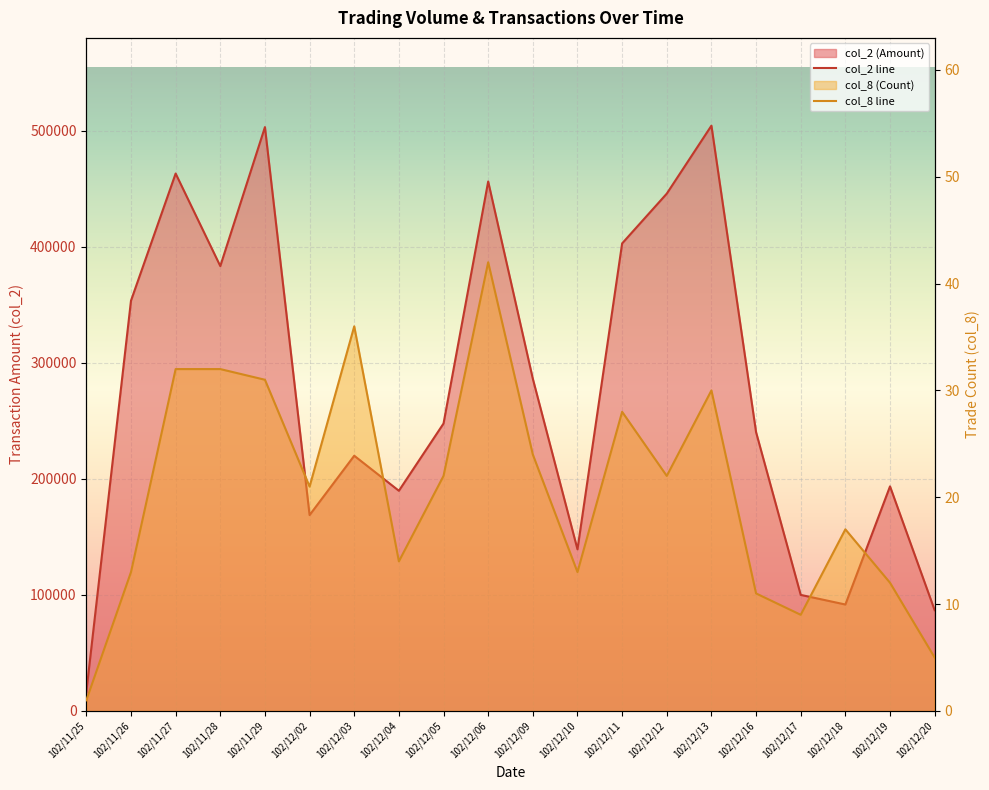

True or false: col_8 has more than 1 points higher than both neighbors.

True